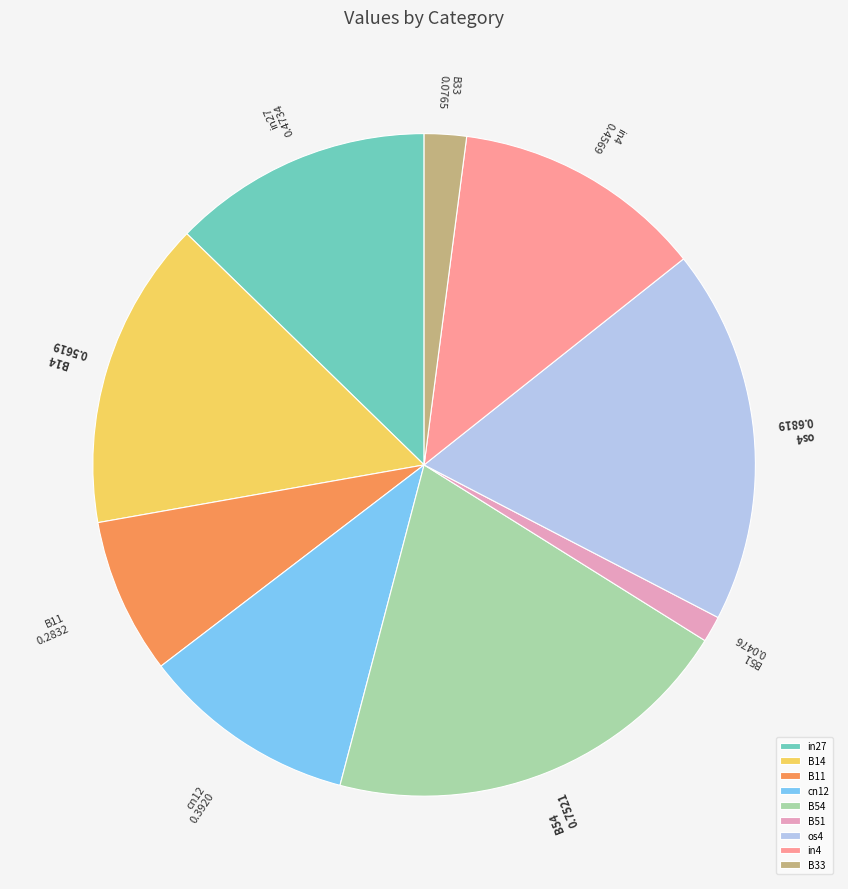

Is there a majority slice in this chart?

No